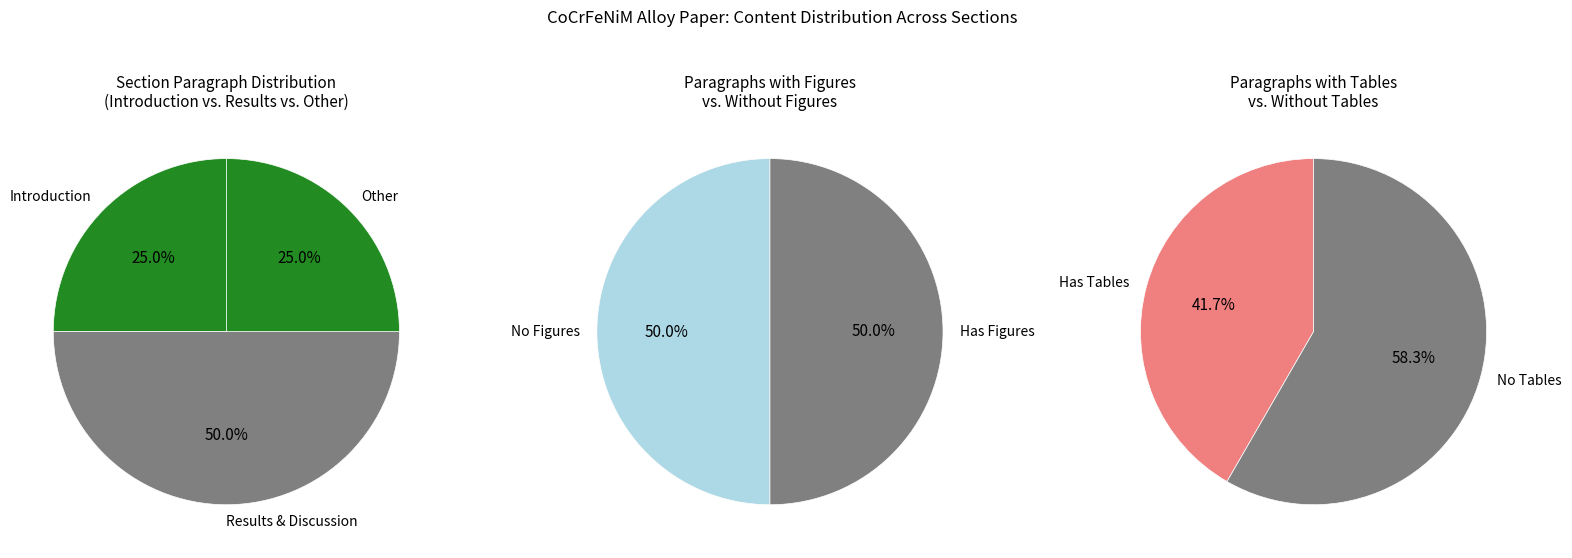

Is there any slice that represents more than half of the pie?

No